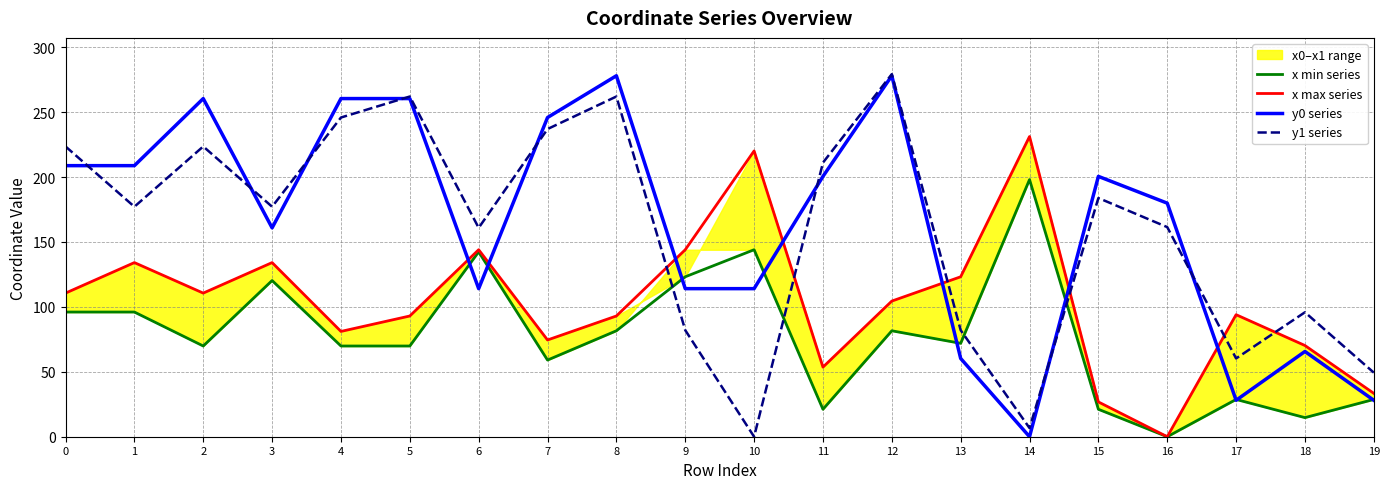

True or false: y1 series and x min series intersect in this chart.

True